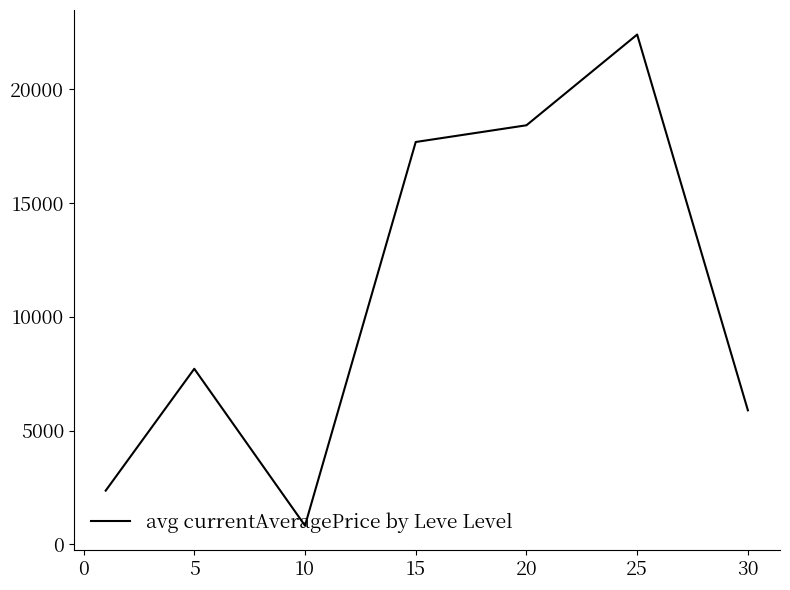

What is the difference between the second highest and second lowest values?

16053.0